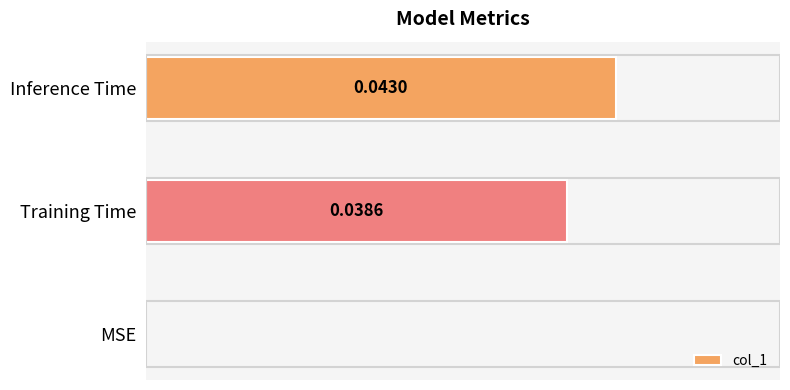

Which has a higher value, Inference Time or Training Time?

Inference Time